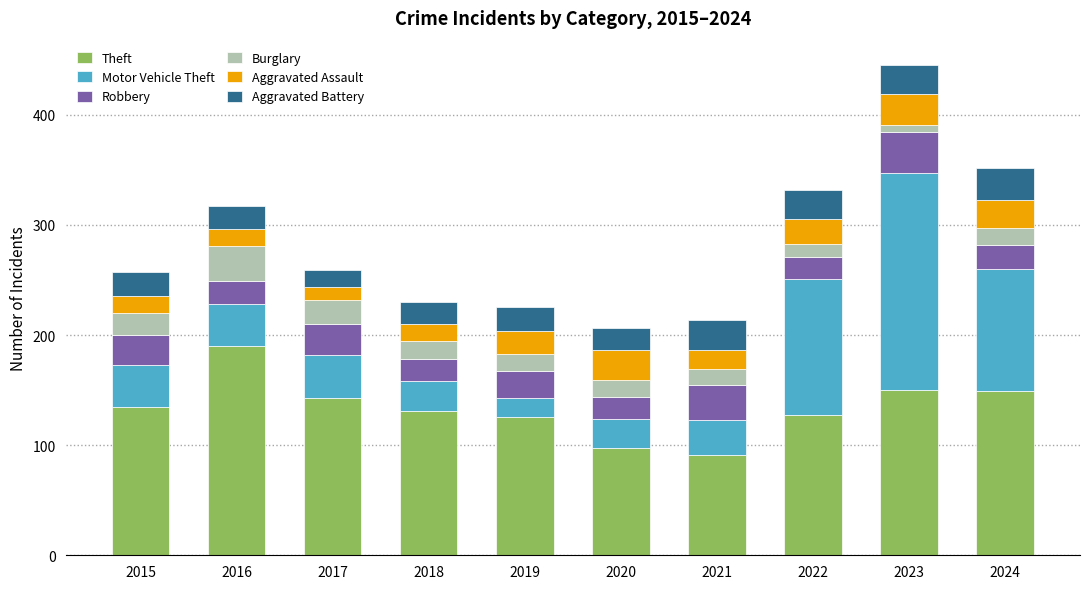

The Theft series shows 190 at 2016. True or false?

True